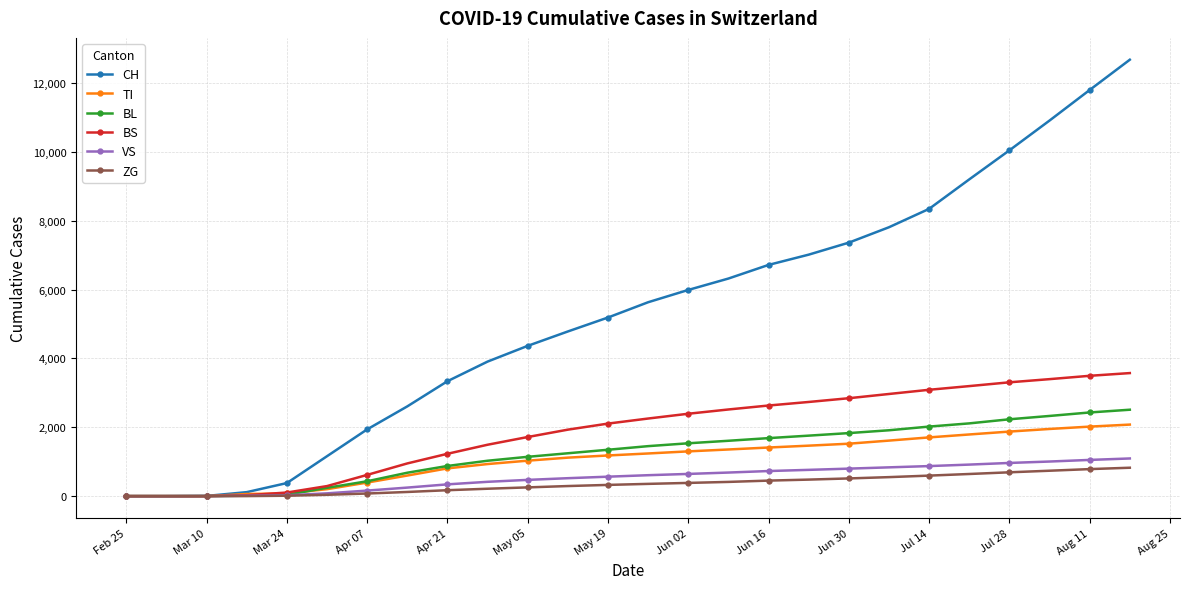

List the series in order of their peak value, highest first.

CH, BS, BL, TI, VS, ZG